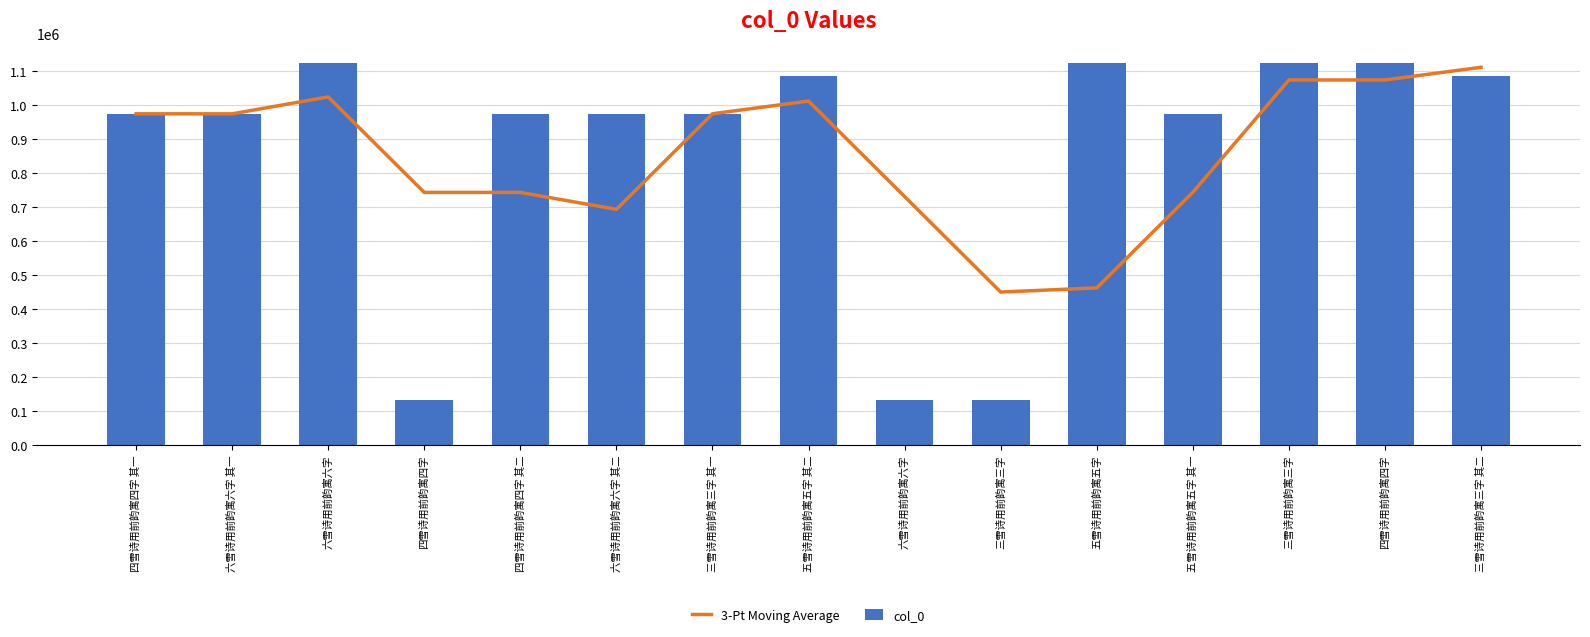

What is the value of the 3-Pt Moving Average bar at the 1st from the left?

975115.0